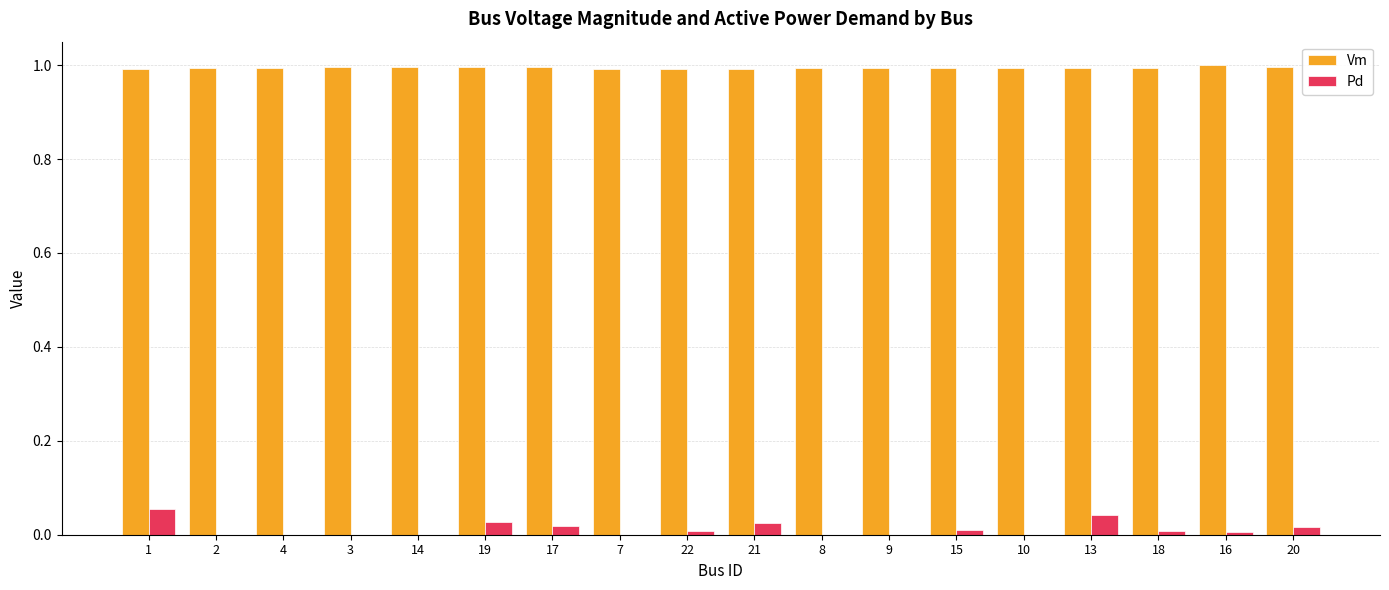

What is the spread (max minus min) of values at 18?

1.0